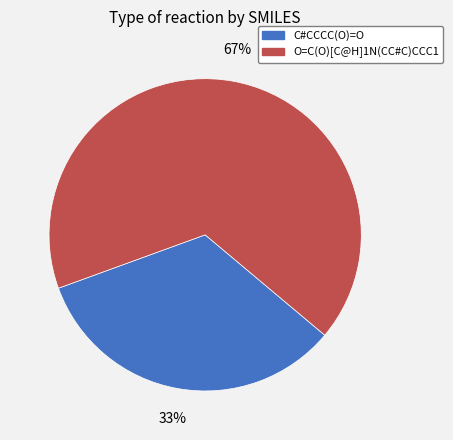

Which category has the biggest portion of the pie?

O=C(O)[C@H]1N(CC#C)CCC1